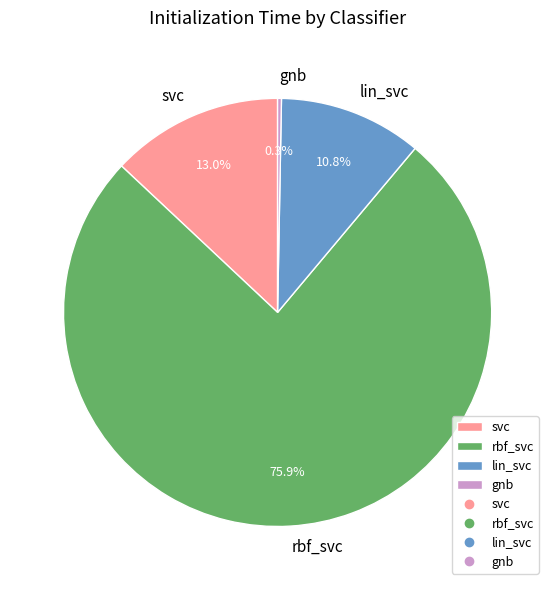

What is the total percentage of lin_svc and svc?

23.8%